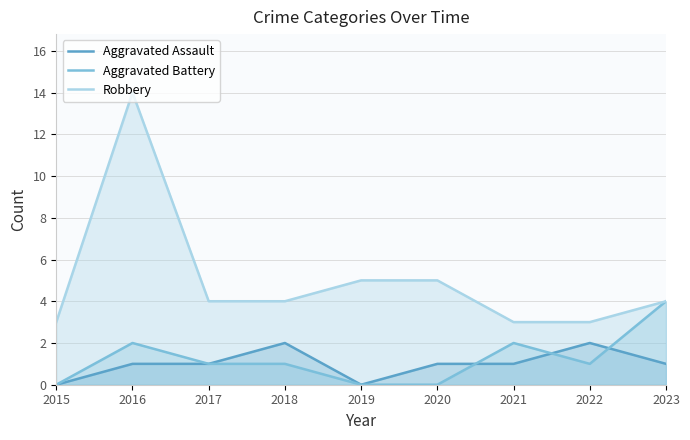

Which series has the largest range (max minus min)?

Robbery